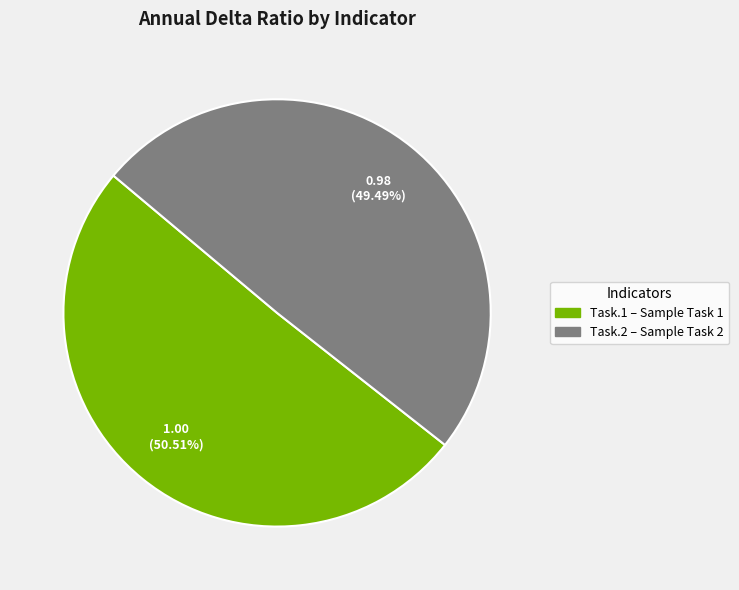

To the nearest percent, what is the average slice percentage?

50%